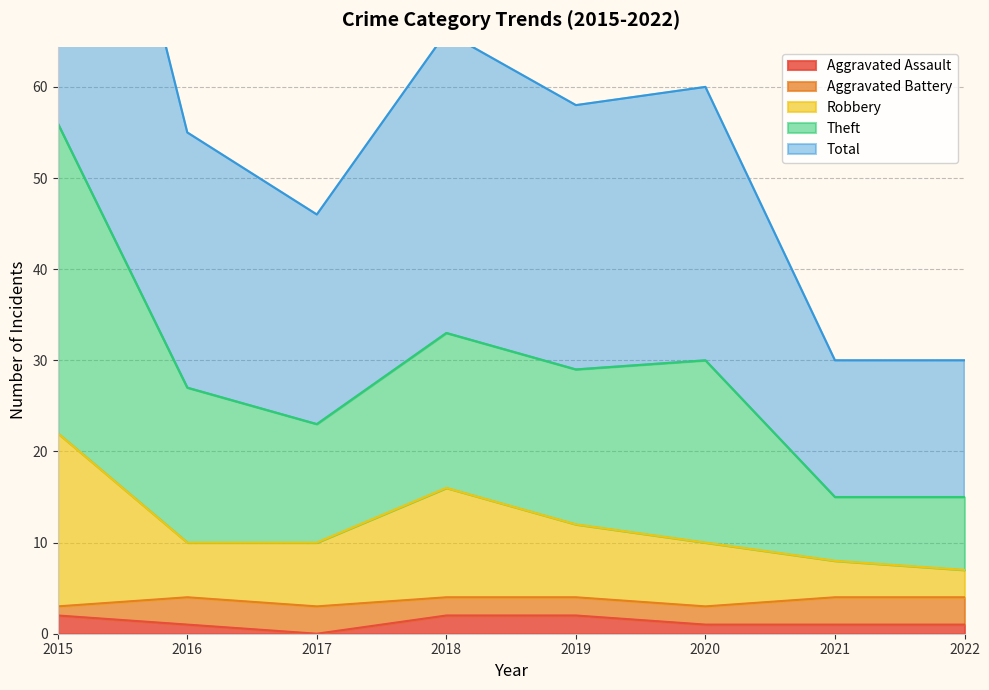

At which category is the sum across all series the highest?

2015